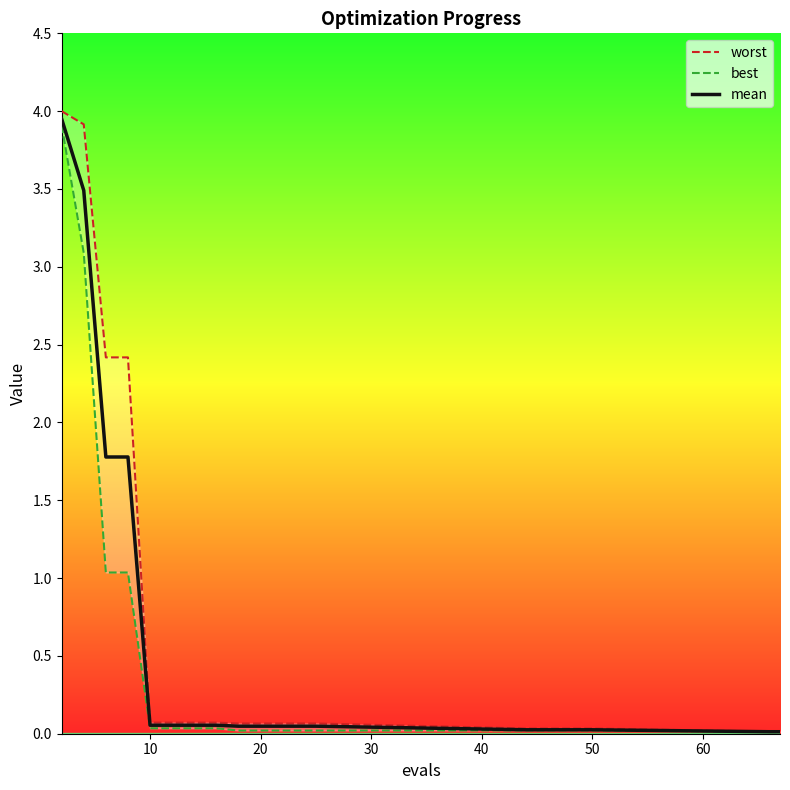

Reading right to left, extract all data points from this chart.

worst: 0.0	0.0	0.0	0.0	0.0	0.0	0.0	0.1	0.1	0.1	0.1	0.1	0.1	0.1	0.1	0.1	2.4	2.4	3.9	4.0
best: 0.0	0.0	0.0	0.0	0.0	0.0	0.0	0.0	0.0	0.0	0.0	0.0	0.0	0.0	0.0	0.0	1.0	1.0	3.1	3.9
mean: 0.0	0.0	0.0	0.0	0.0	0.0	0.0	0.0	0.0	0.0	0.0	0.0	0.1	0.1	0.1	0.1	1.8	1.8	3.5	4.0